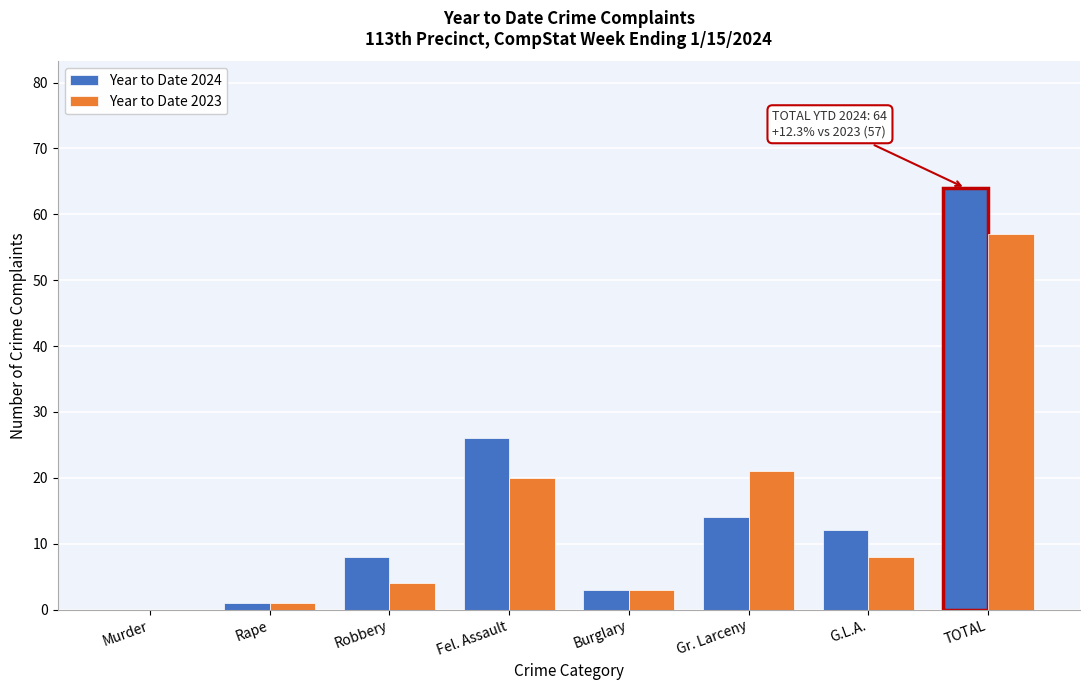

Reading left to right, transcribe all the data shown in this chart.

Year to Date 2024: Murder=0	Rape=1	Robbery=8	Fel. Assault=26	Burglary=3	Gr. Larceny=14	G.L.A.=12	TOTAL=64
Year to Date 2023: Murder=0	Rape=1	Robbery=4	Fel. Assault=20	Burglary=3	Gr. Larceny=21	G.L.A.=8	TOTAL=57